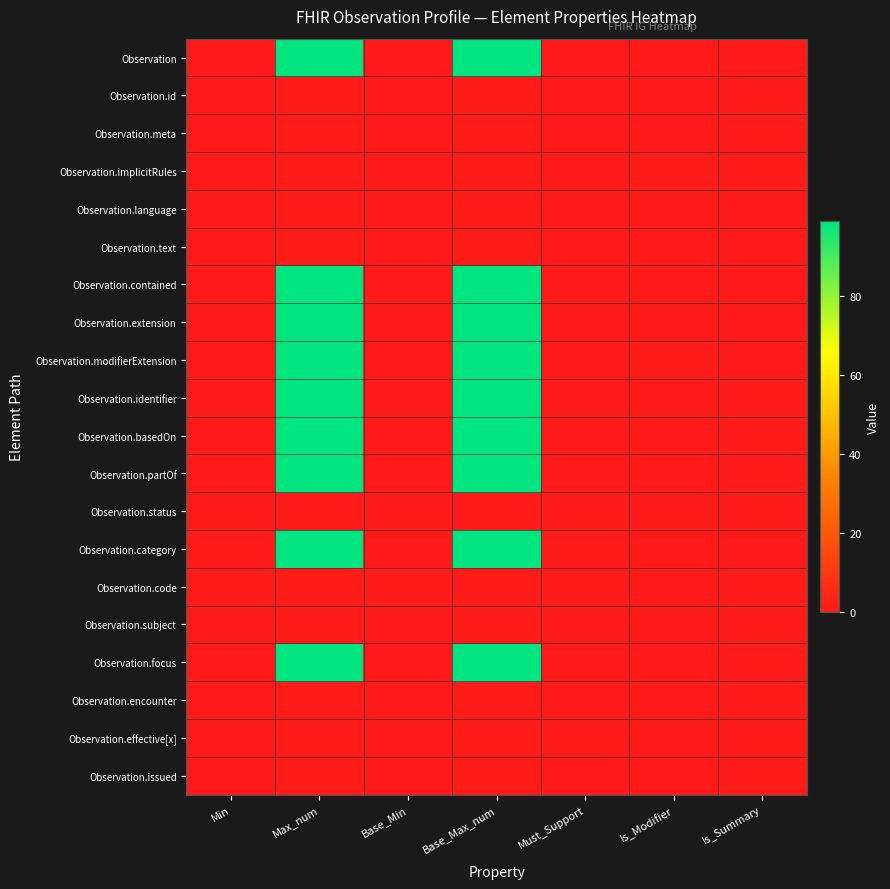

At how many categories does at least one series exceed 31?

2